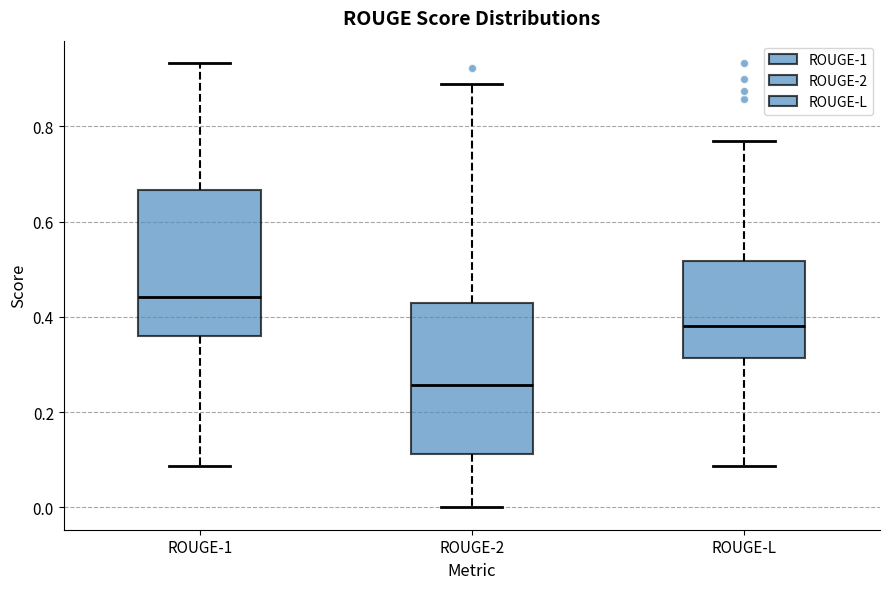

Where is the lower edge of the box for ROUGE-1 on the y-axis? The values are not printed on the chart, so give them approximately, as read against the axis.

0.36